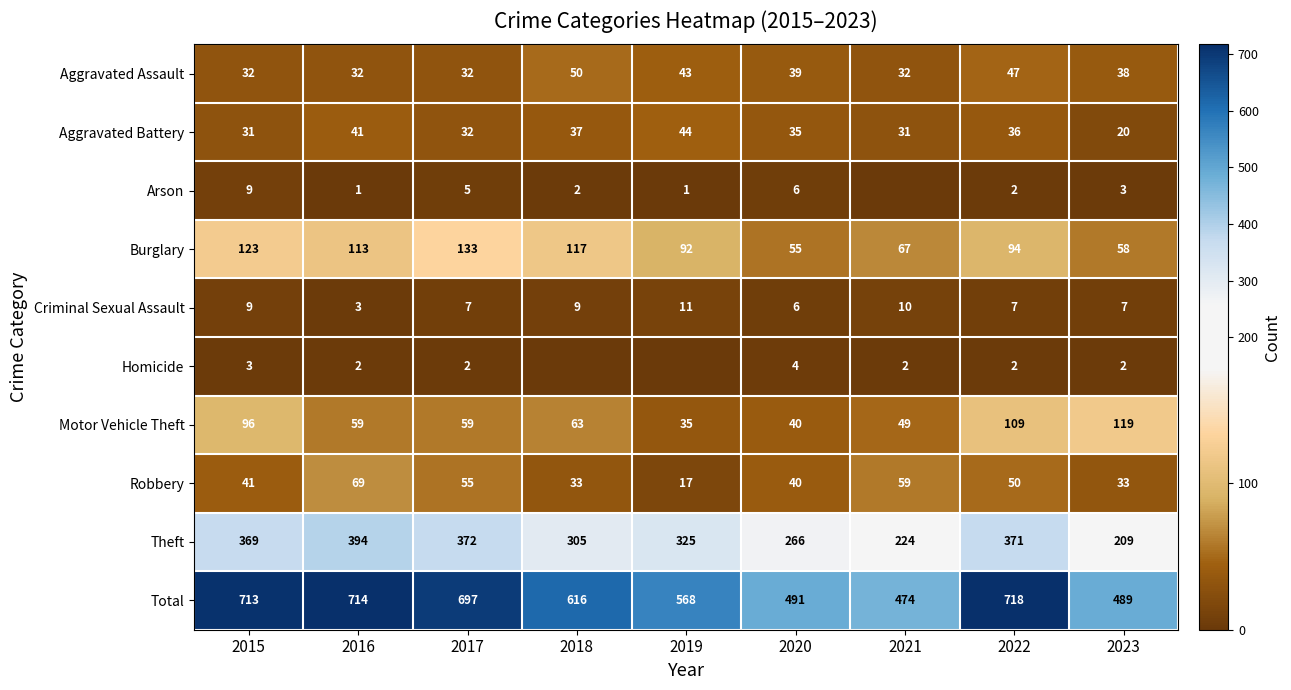

What is the highest value of the Aggravated Assault series?

50